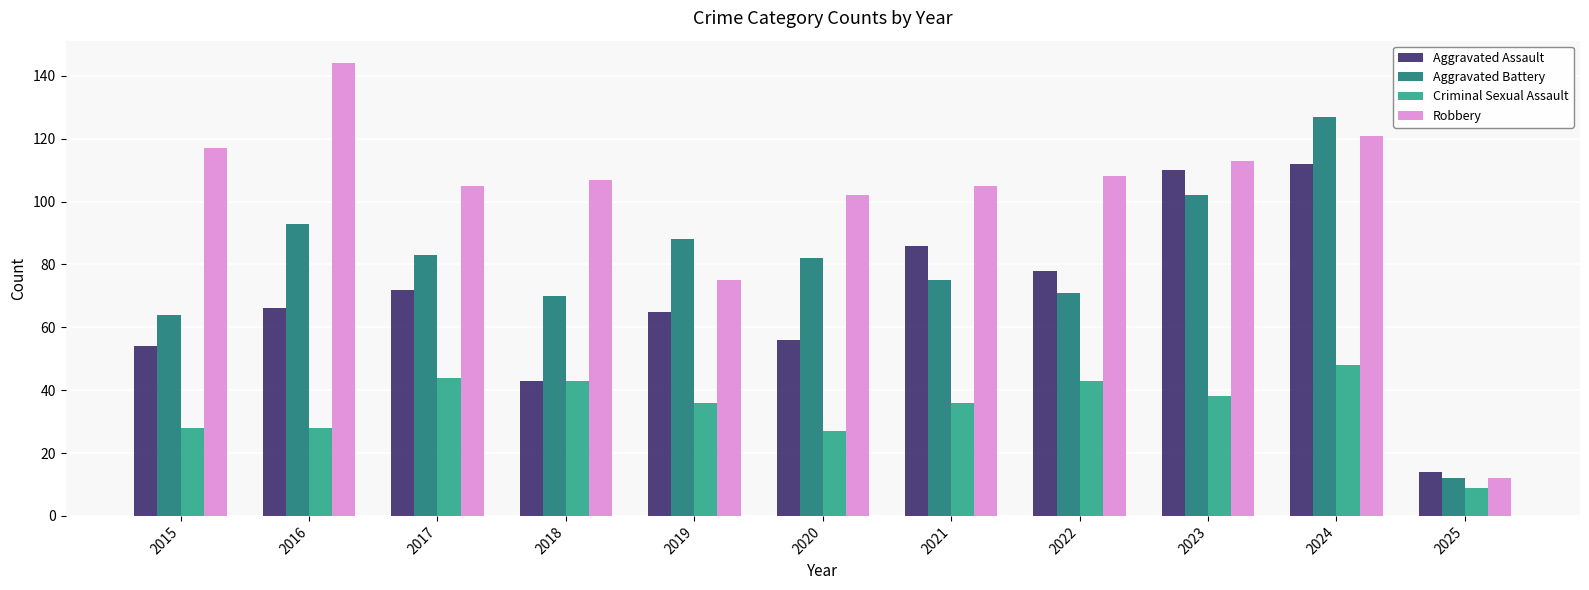

Which category has the highest value in the Criminal Sexual Assault series?

2024